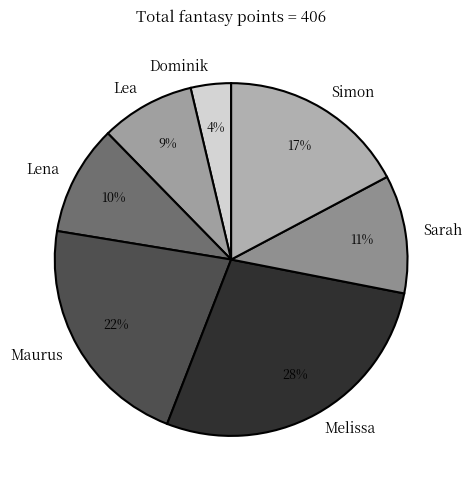

Count the number of slices in the pie.

7